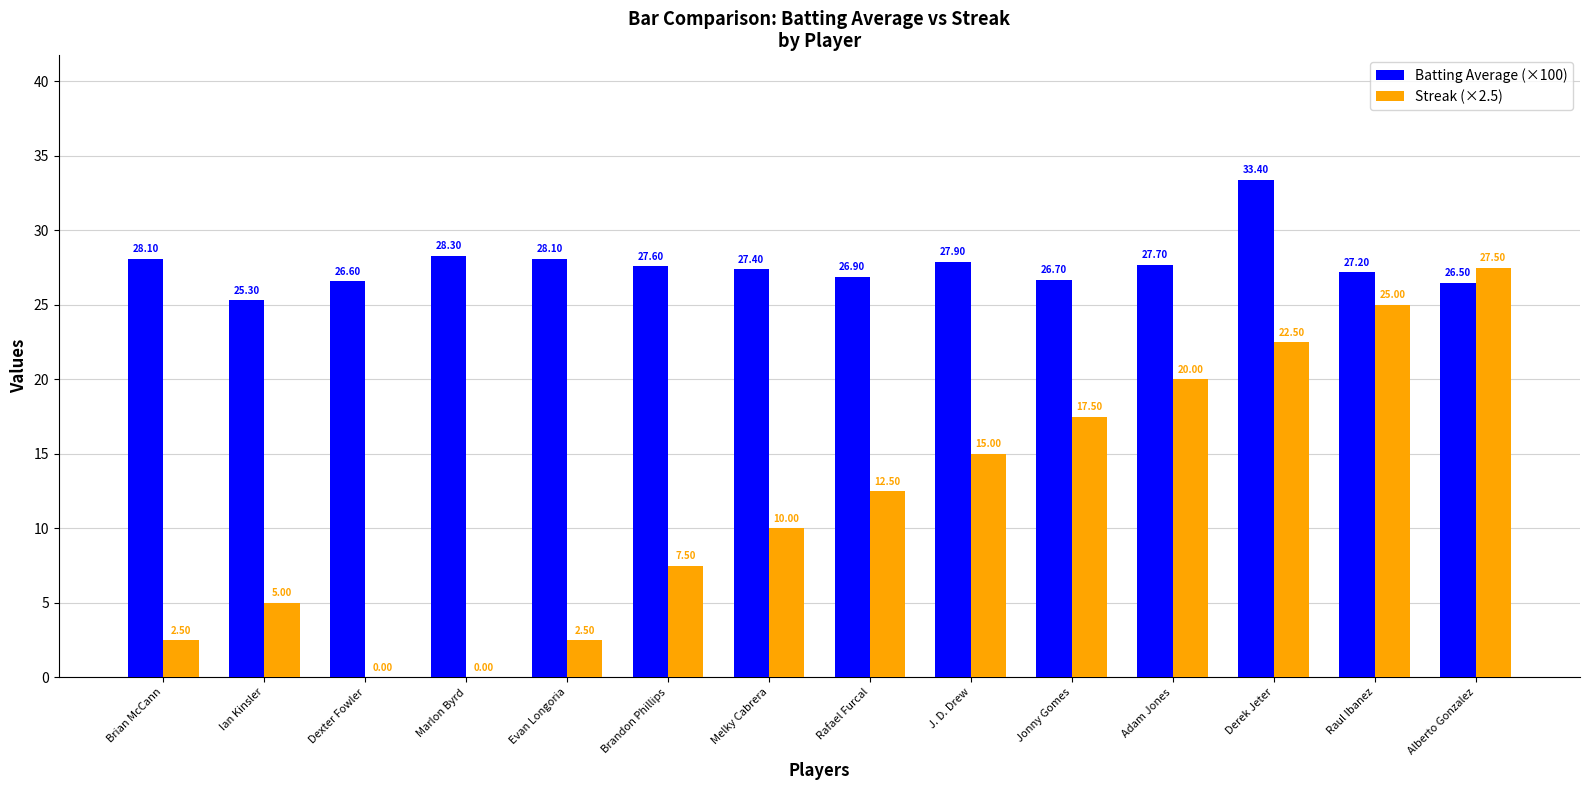

Which category has the highest value across all series?

Derek Jeter